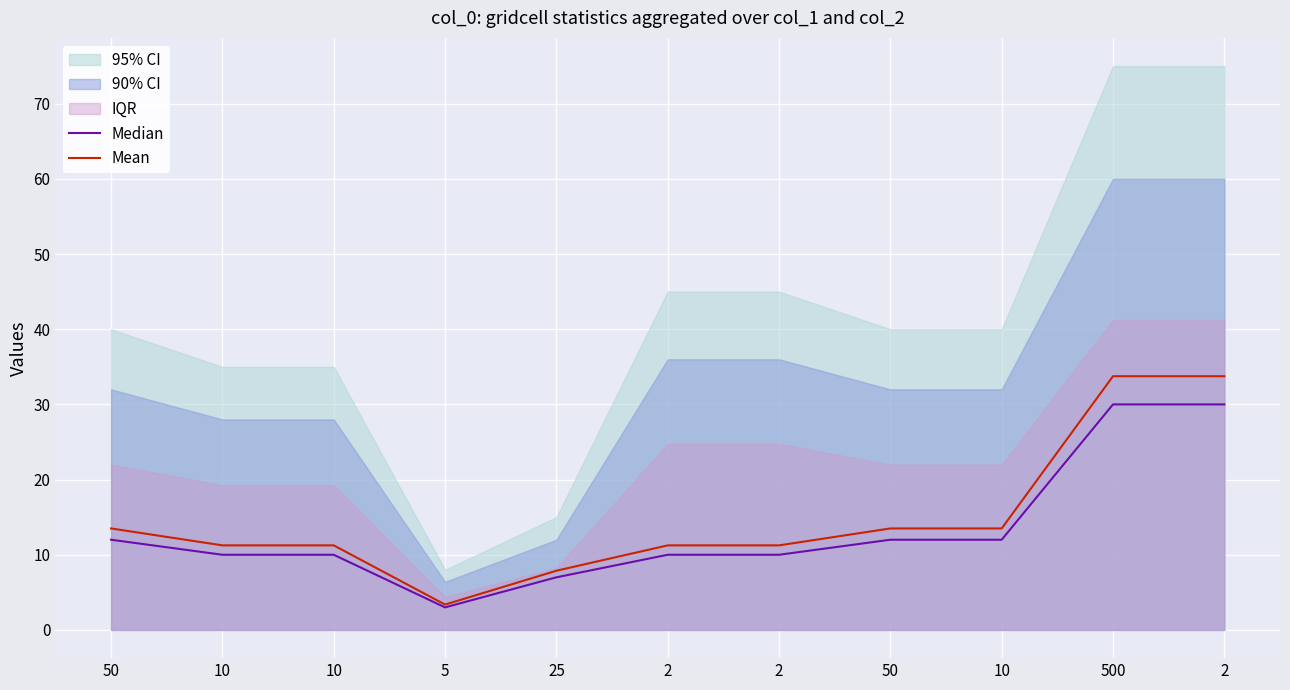

Which series has the widest spread of values?

Mean